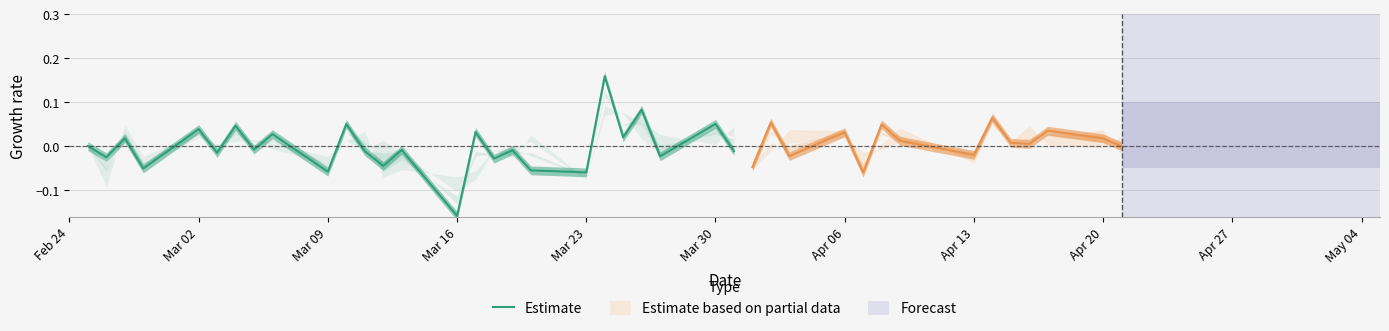

Which category has the lowest value in the Estimate series?

Mar 16